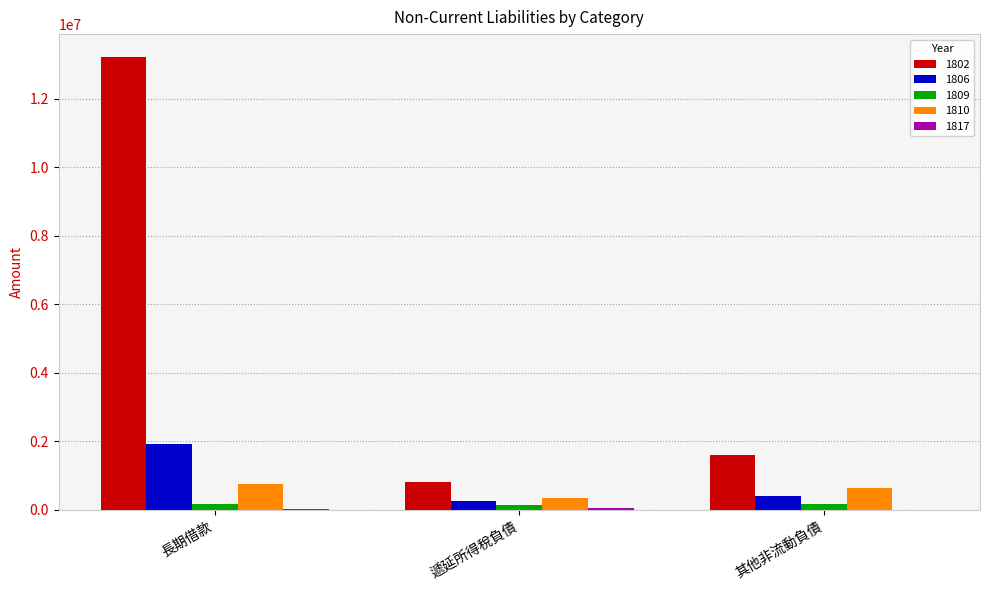

The 1802 series shows 813813 at 遞延所得稅負債. True or false?

True